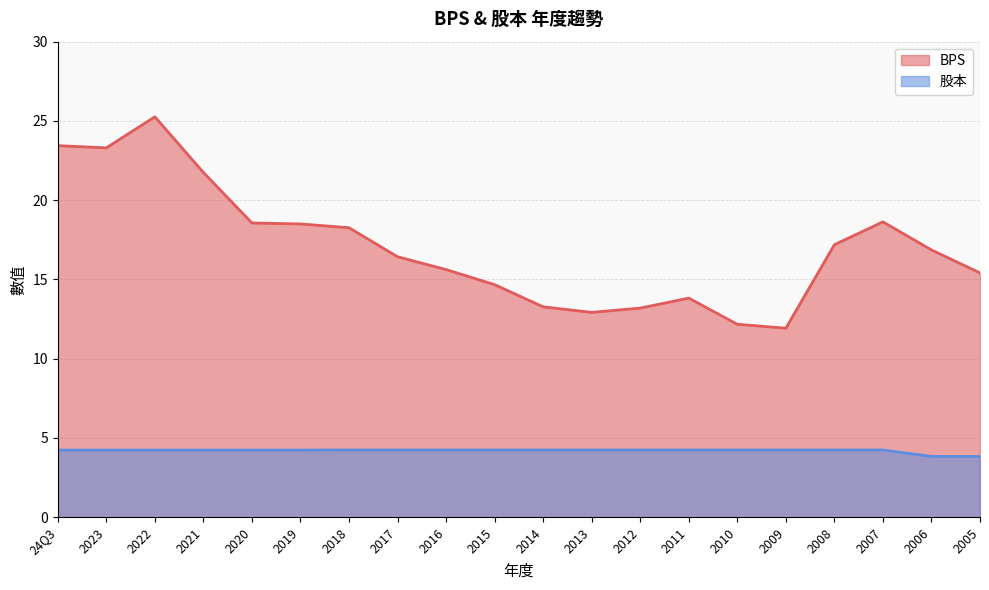

Rank the series by their maximum value, from highest to lowest.

BPS, 股本